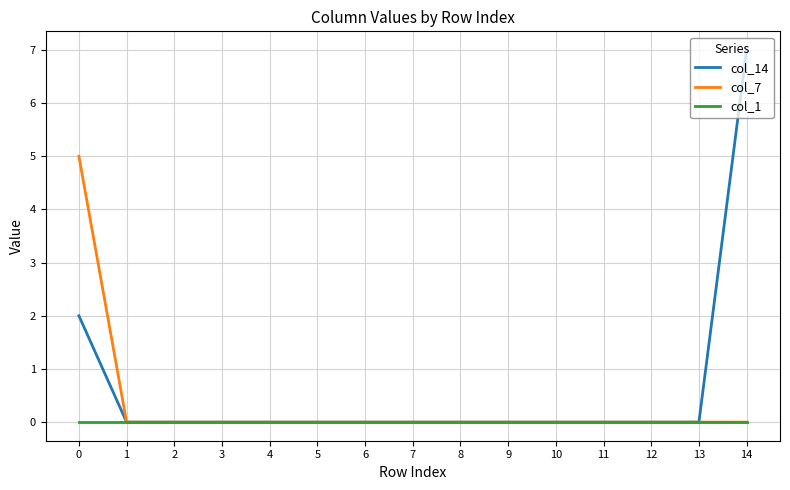

Reading left to right, what are all the values shown in this chart?

col_14: 2	0	0	0	0	0	0	0	0	0	0	0	0	0	7
col_7: 5	0	0	0	0	0	0	0	0	0	0	0	0	0	0
col_1: 0	0	0	0	0	0	0	0	0	0	0	0	0	0	0